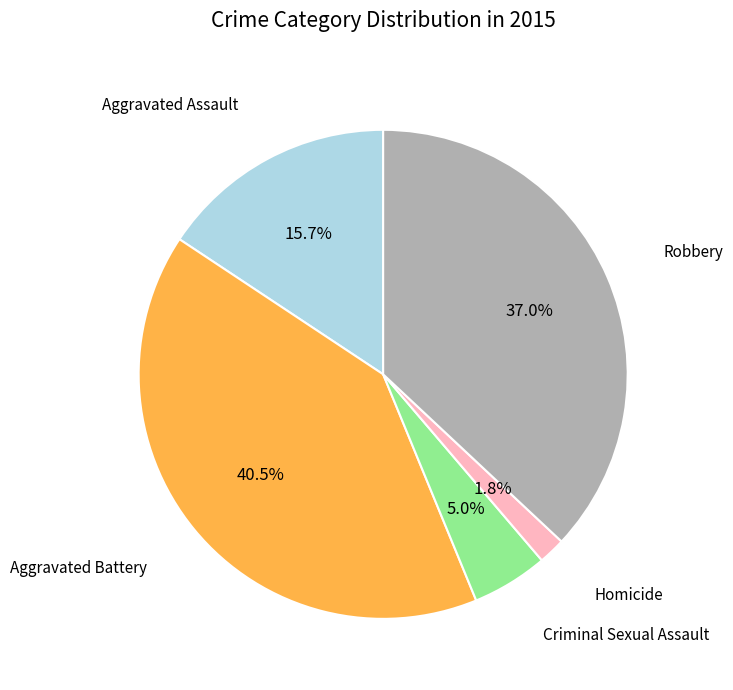

Is there any slice that represents more than half of the pie?

No